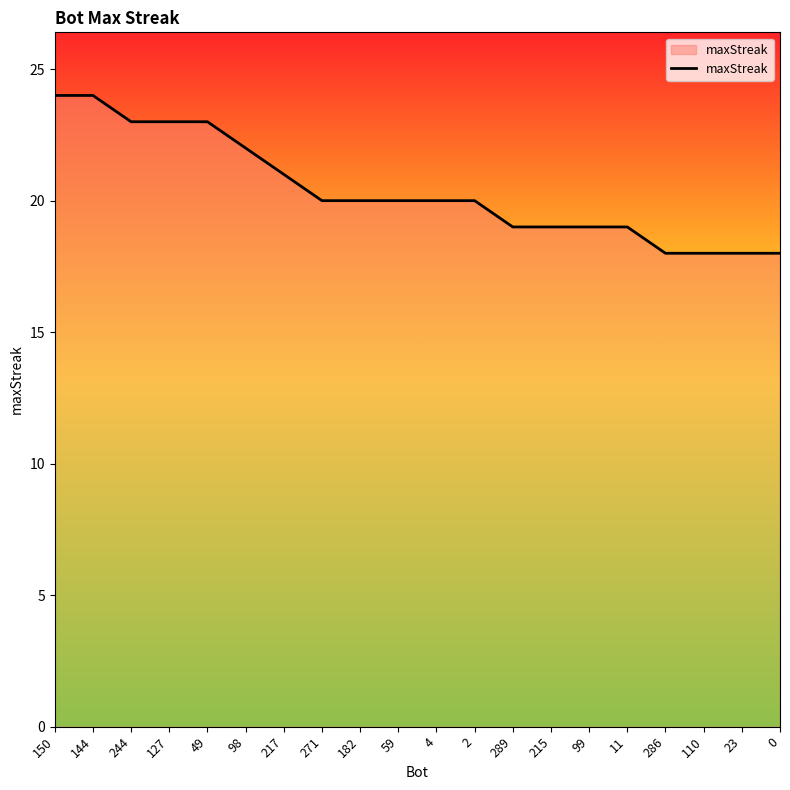

Count the values in the range 19 to 23.

14